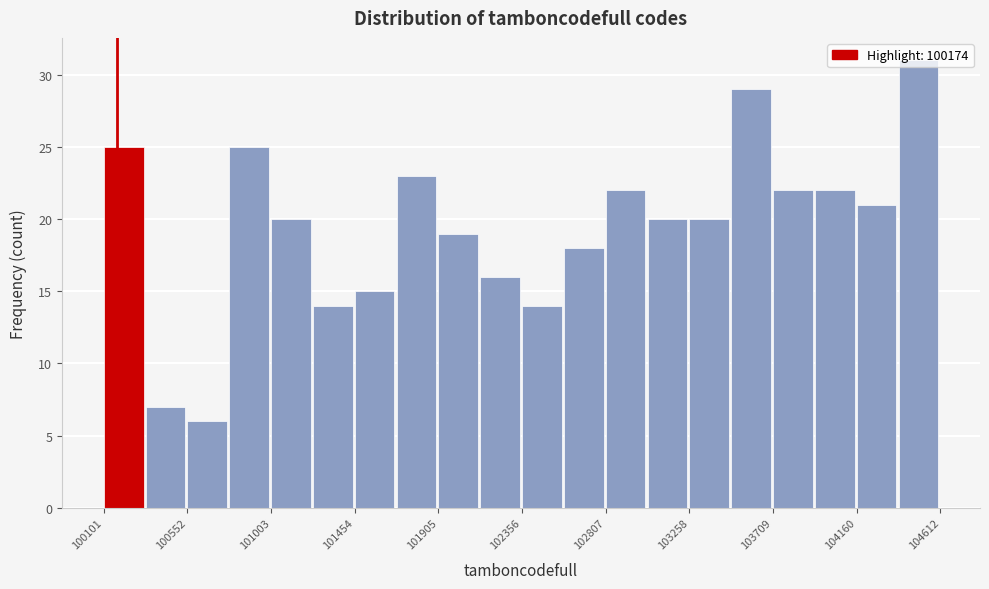

What is the height of the bar covering 102600 to 102800 on the x-axis? Neither the bar edges nor the heights are printed on the chart, so give them approximately, as read against the axes.

18